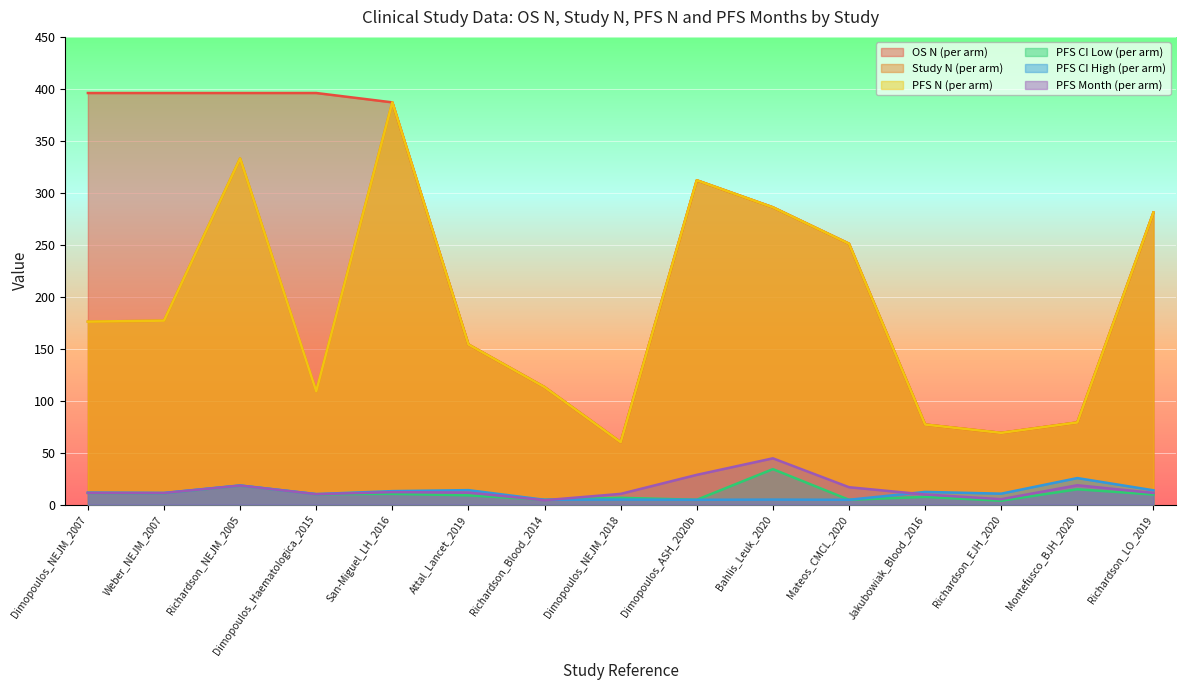

Which series has the largest total across all categories?

OS N (per arm)